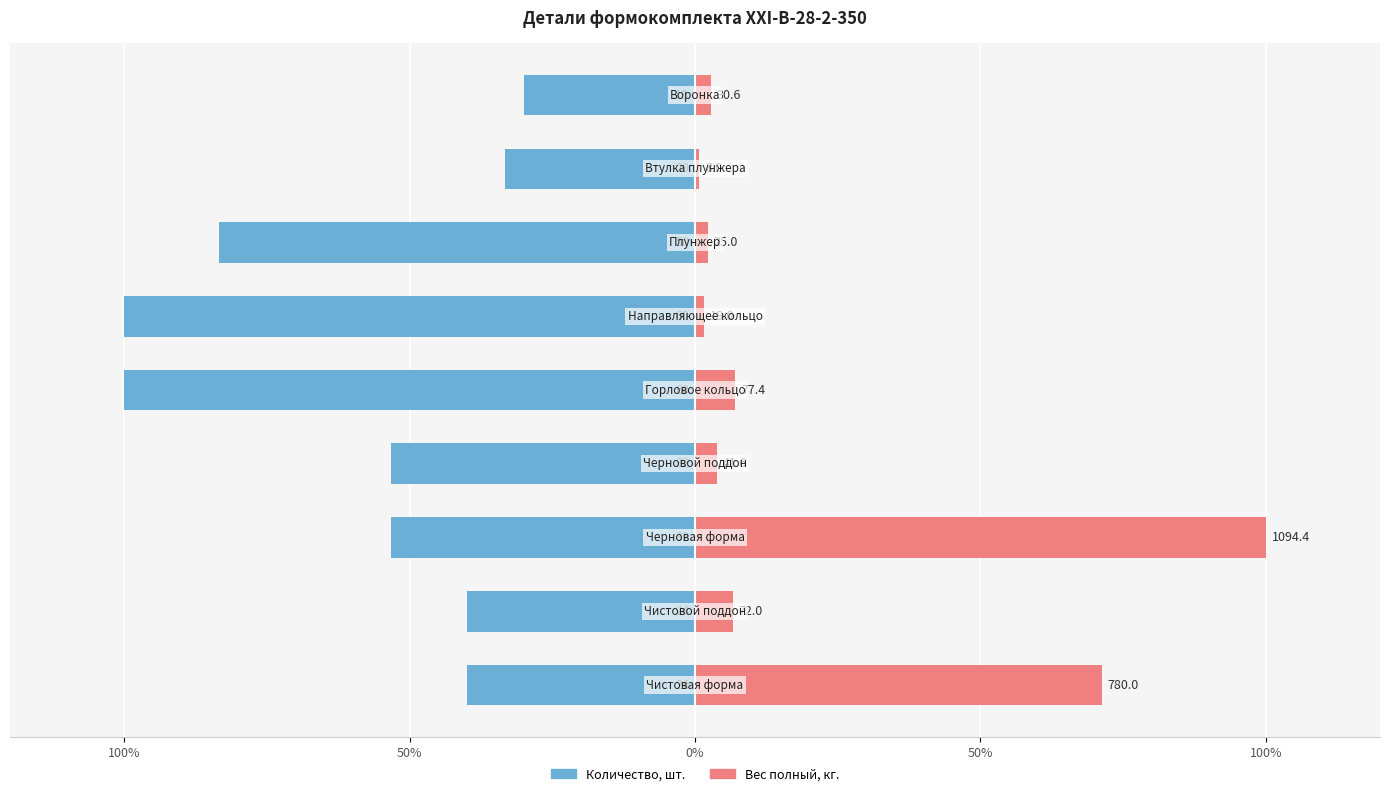

Rank the series by their average value, from lowest to highest.

Количество, шт., Вес полный, кг.